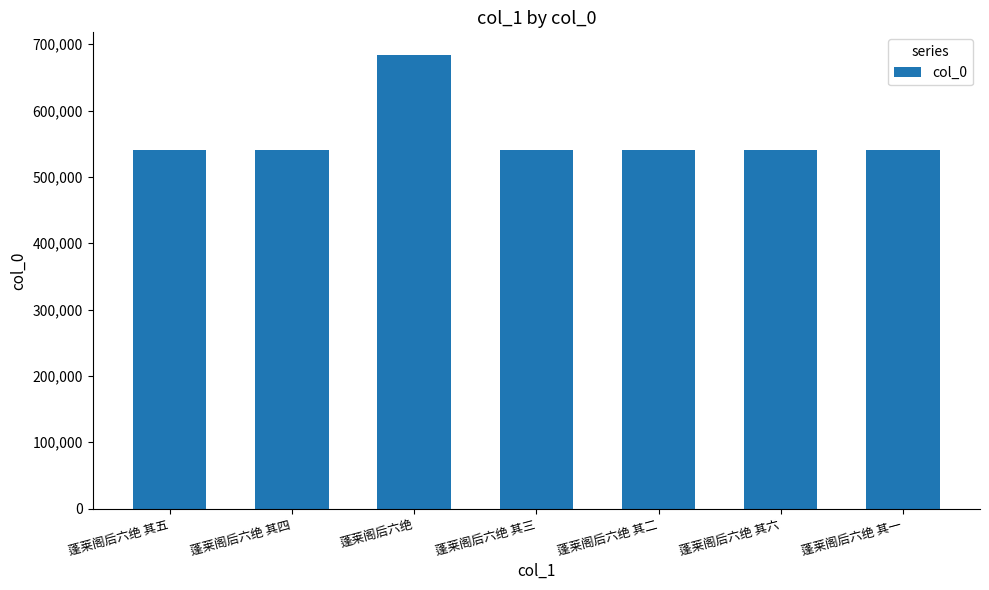

How many bars are there in total?

7